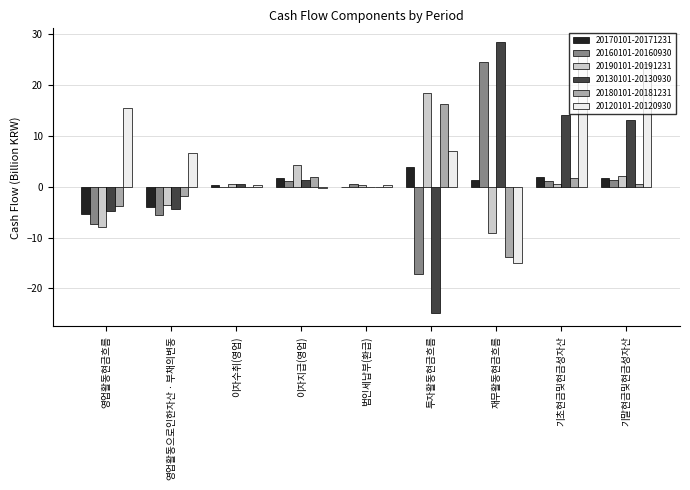

What is the sum of all 20130101-20130930 values?

23.9